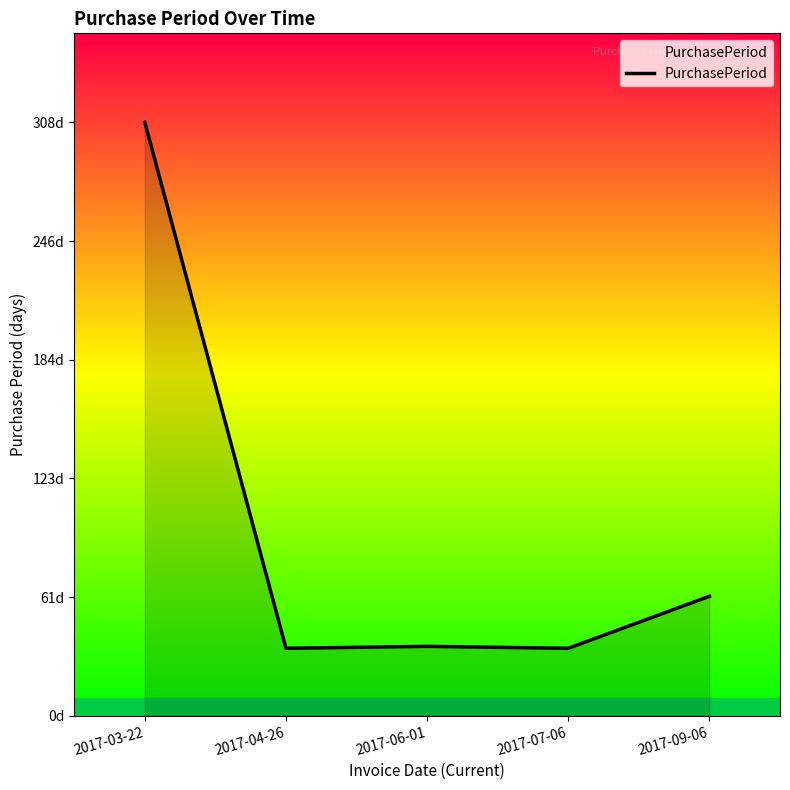

True or false: the data has more than 1 interior local peaks.

False